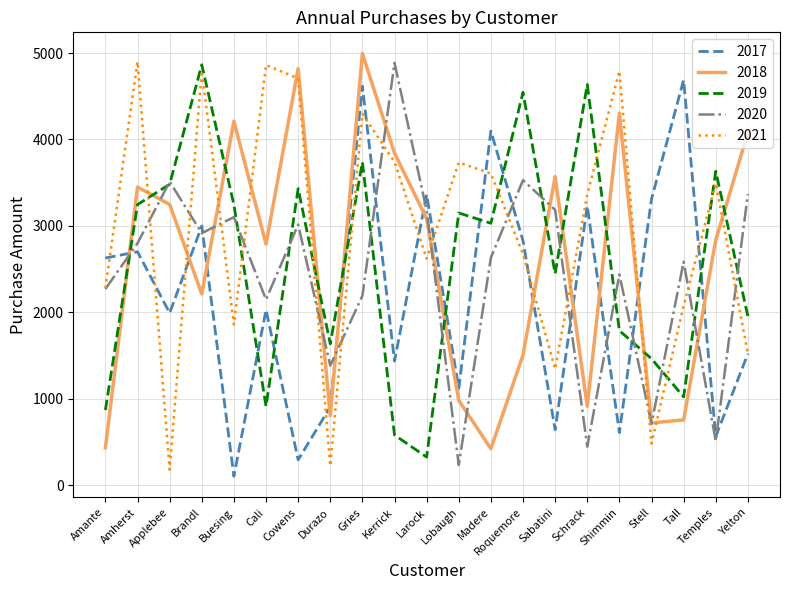

What is the total value across all series at Roquemore?

15085